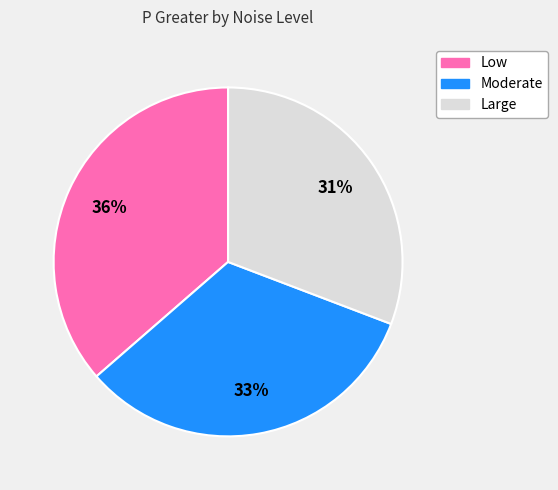

To the nearest percent, what is the average slice percentage?

33%